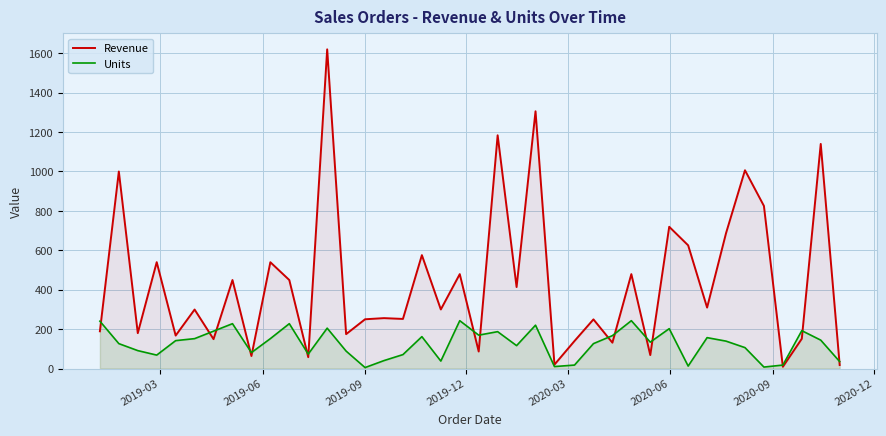

Which series has the widest spread of values?

Revenue